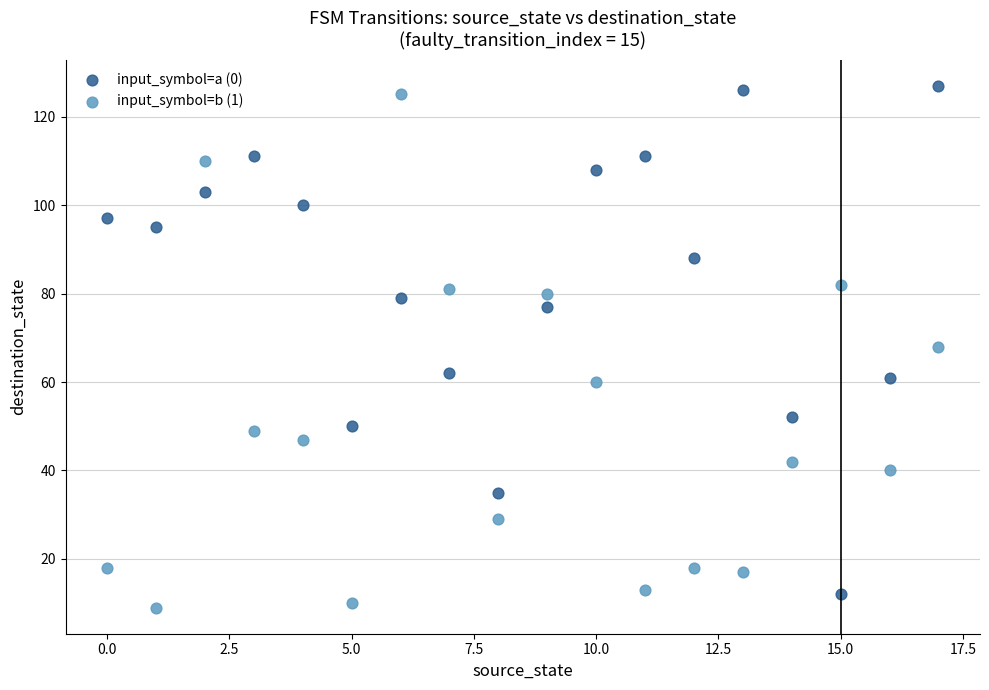

Across all data points, what is the range of Y values (max minus min)?

118